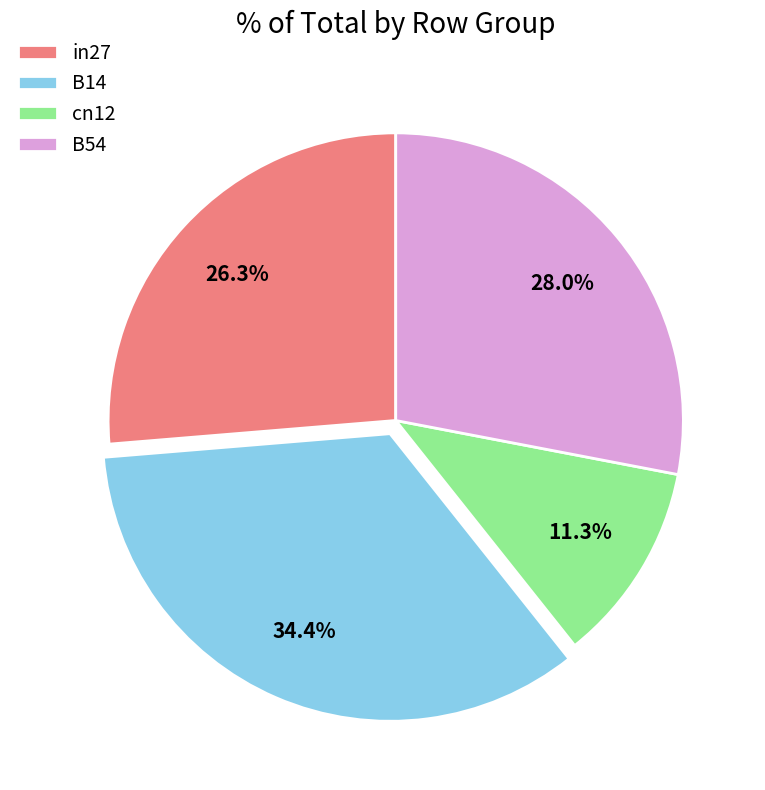

Rank the categories by value from highest to lowest.

B14, B54, in27, cn12